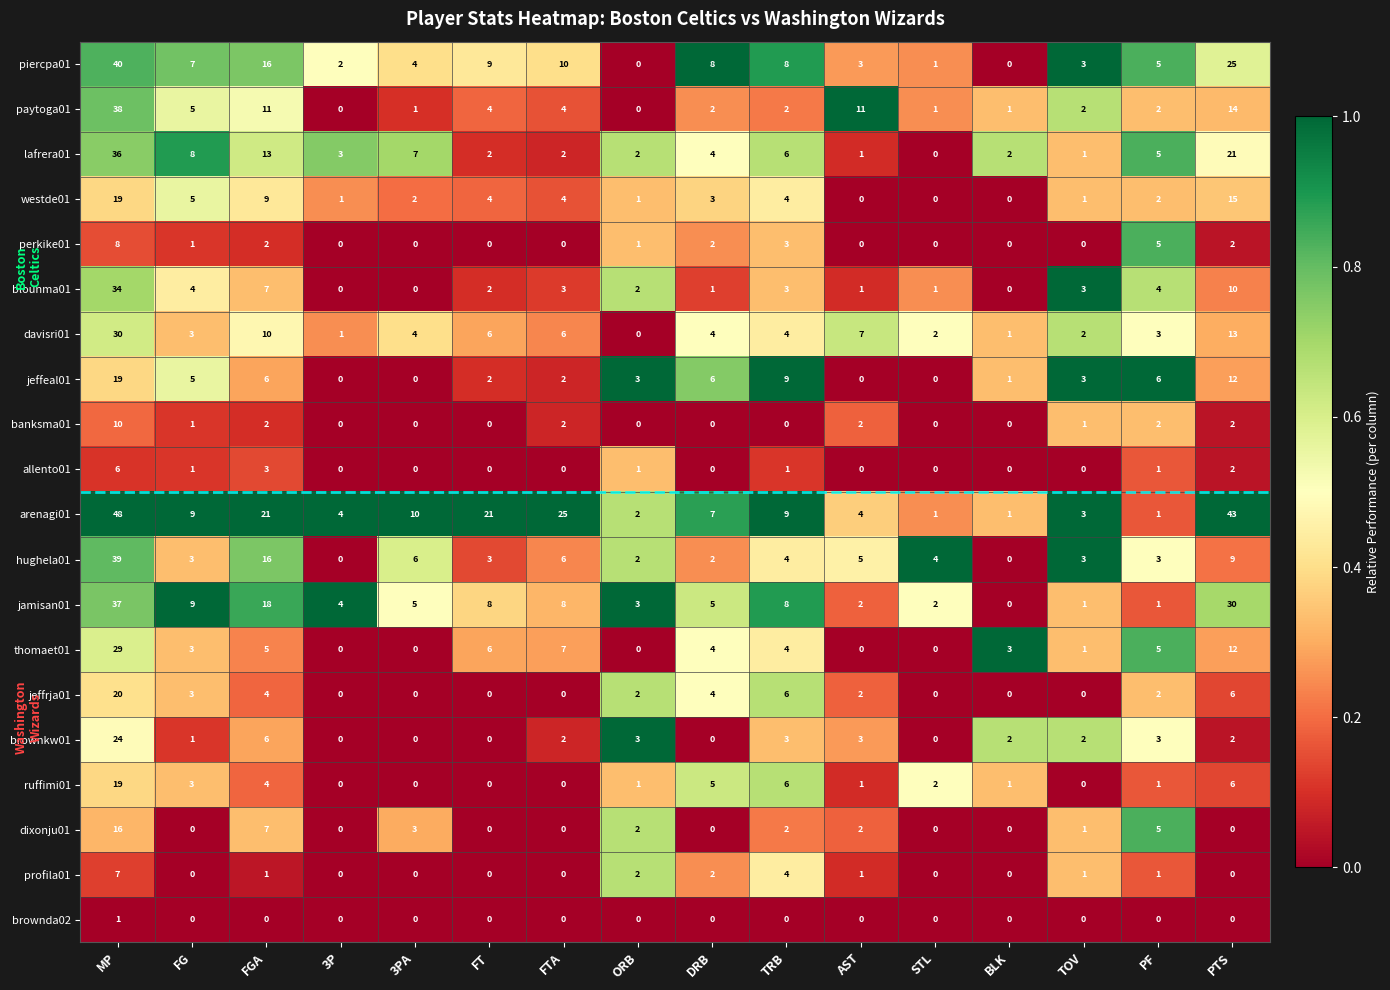

How many allento01 values are between 0 and 1?

13